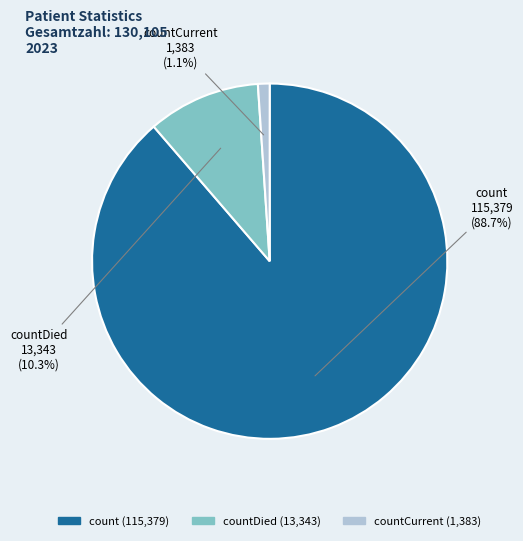

Between count and countDied, which is larger?

count